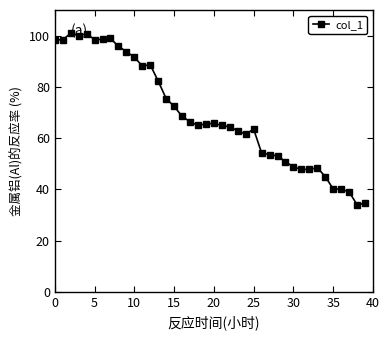

True or false: there are more than 1 points higher than both neighbors.

True